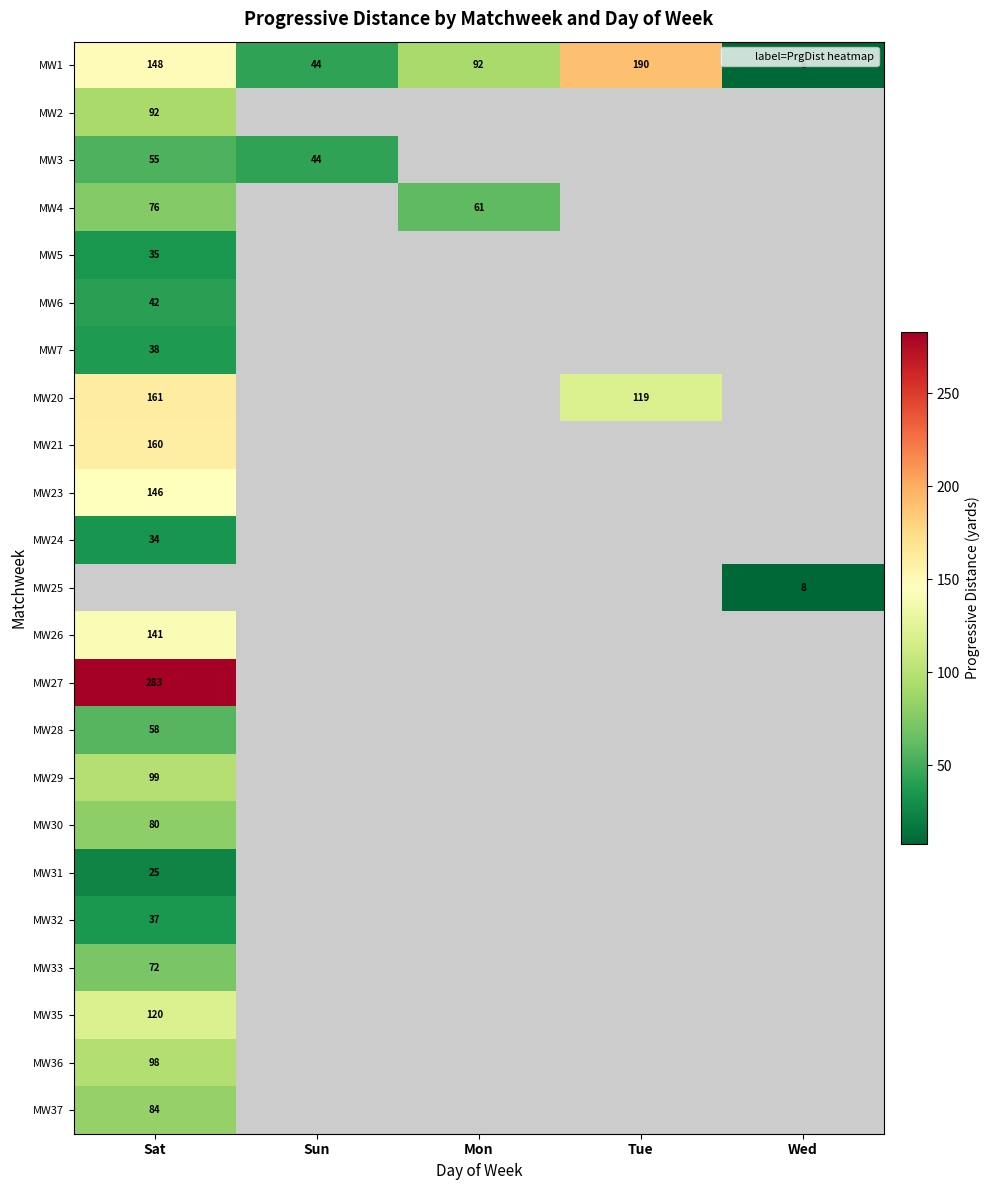

How many distinct data groups are displayed?

23